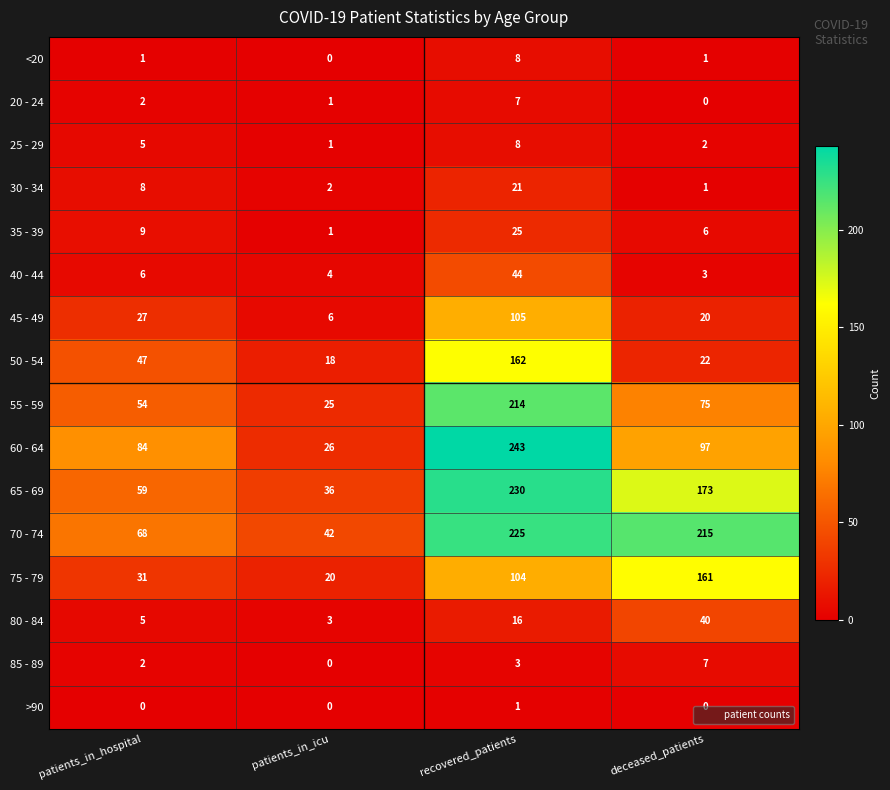

The value of 45 - 49 at deceased_patients is 20. True or false?

True